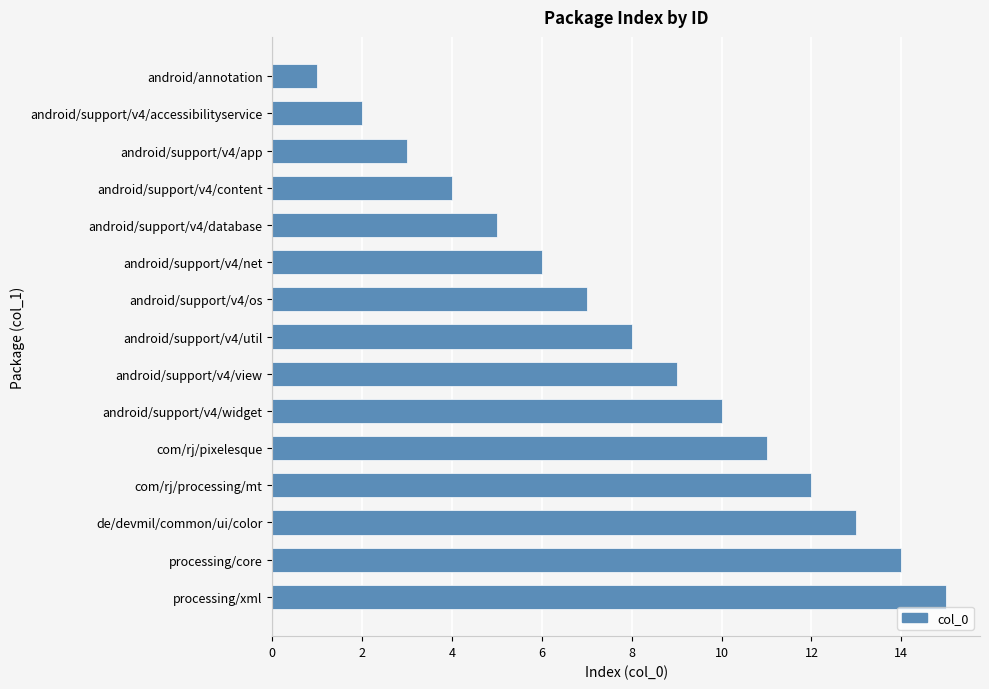

What is the minimum value shown in the chart?

1